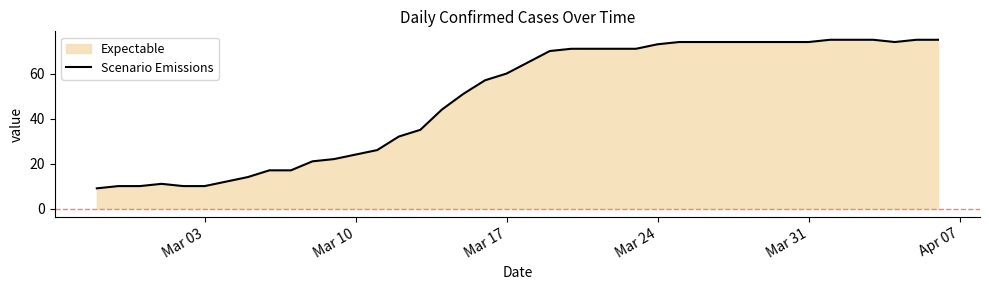

True or false: the data shows 60 at Mar 17.

True